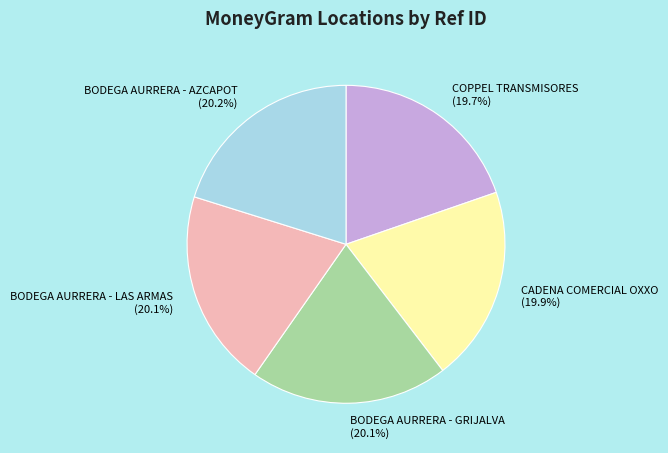

Approximately how many times larger is the value at COPPEL TRANSMISORES compared to BODEGA AURRERA - LAS ARMAS?

1.0